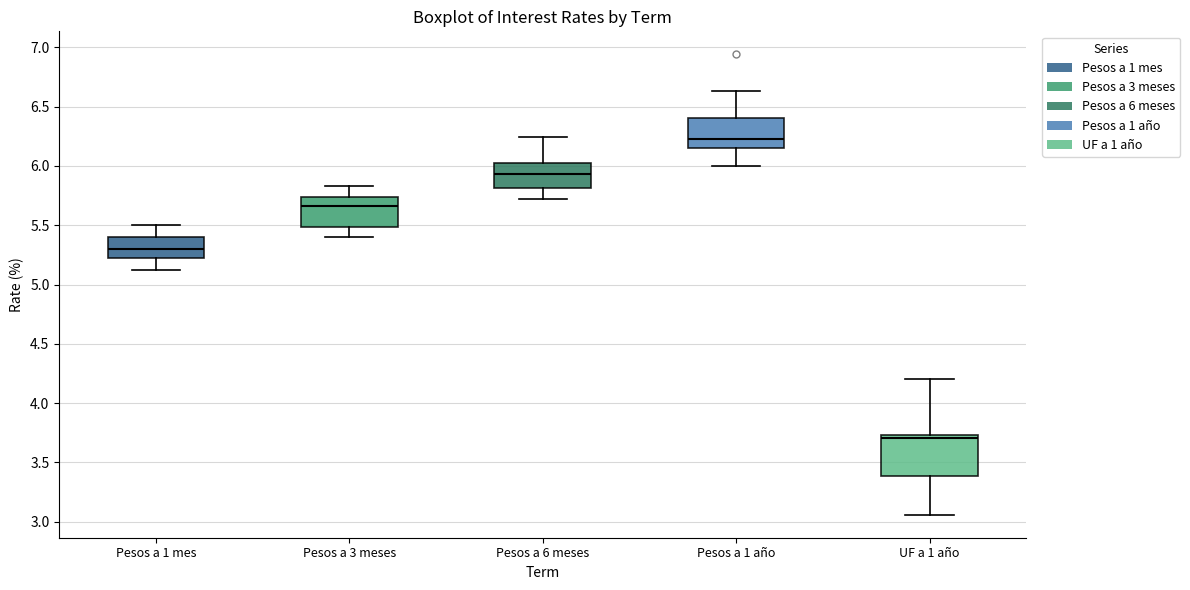

Where is the lower edge of the box for Pesos a 1 mes on the y-axis? The values are not printed on the chart, so give them approximately, as read against the axis.

5.25